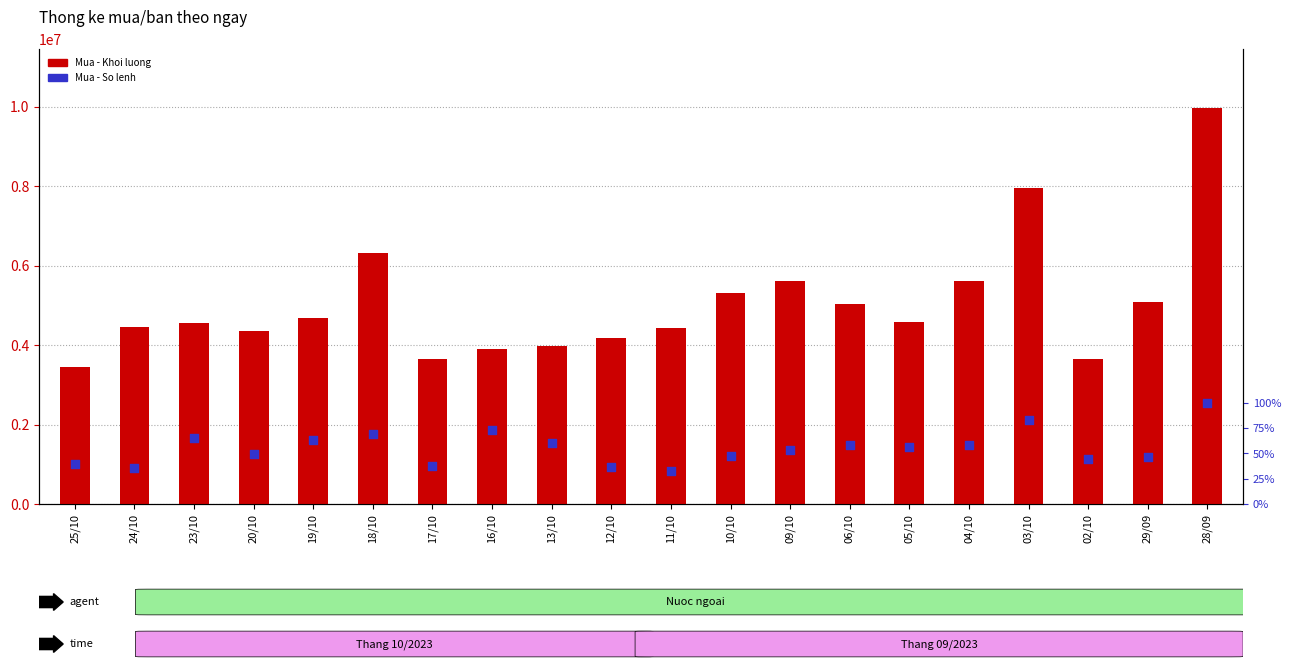

At which category is the sum across all series the highest?

28/09